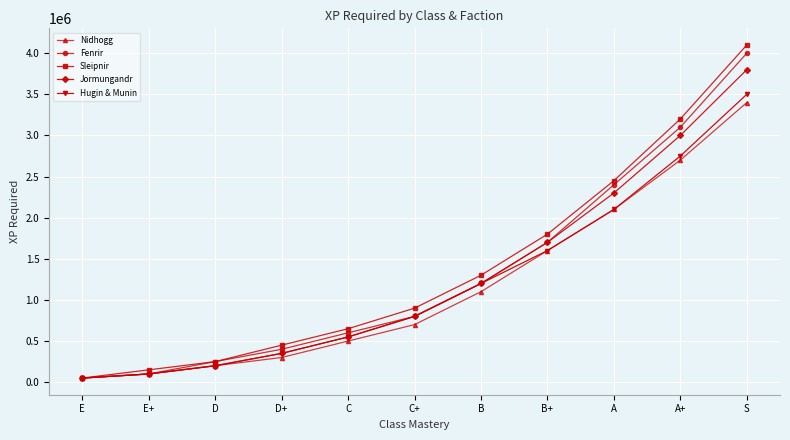

List the series in order of their overall mean, highest first.

Sleipnir, Fenrir, Jormungandr, Hugin & Munin, Nidhogg